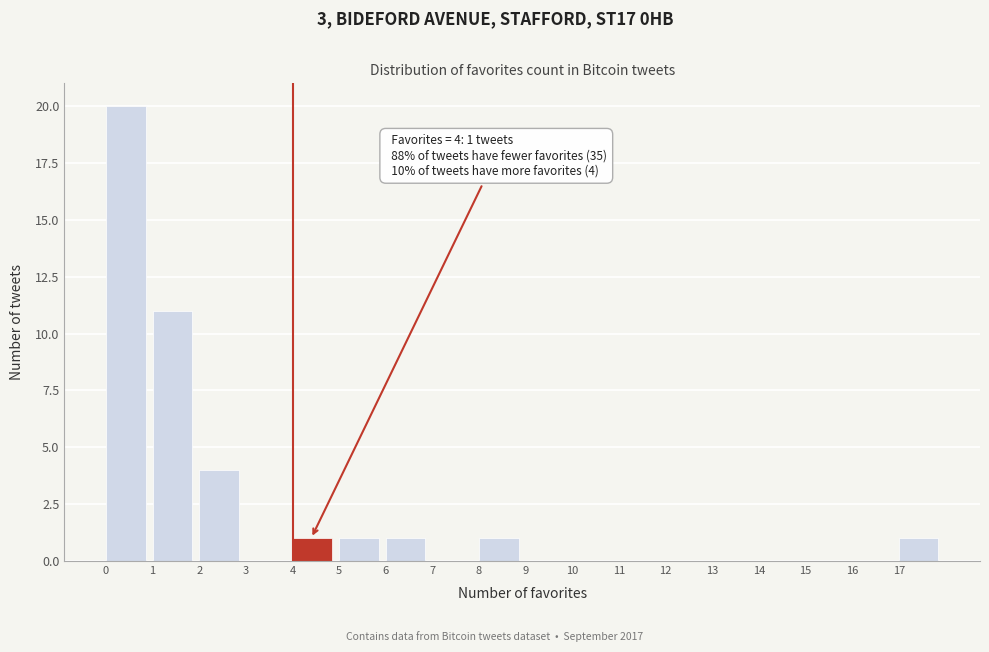

Which range on the x-axis has the tallest bar?

0 to 1